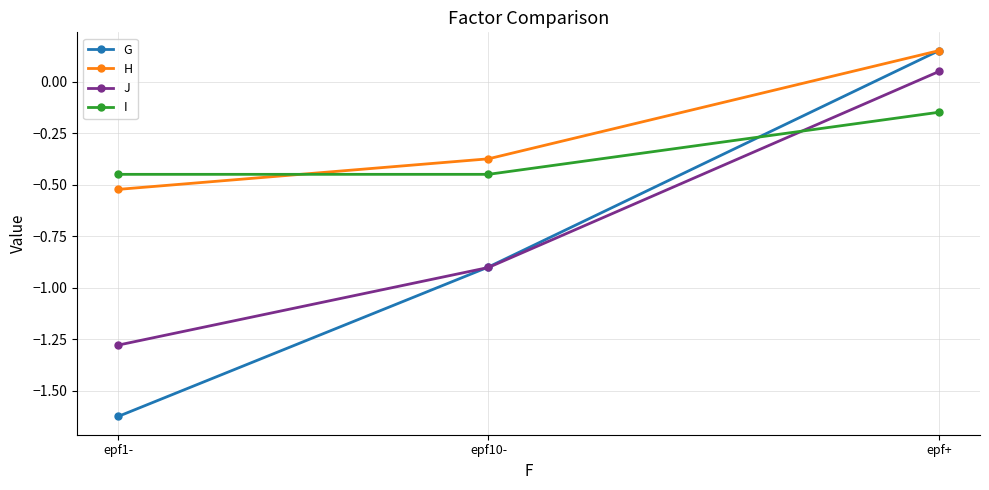

At which category does the chart reach its minimum across all series?

epf1-